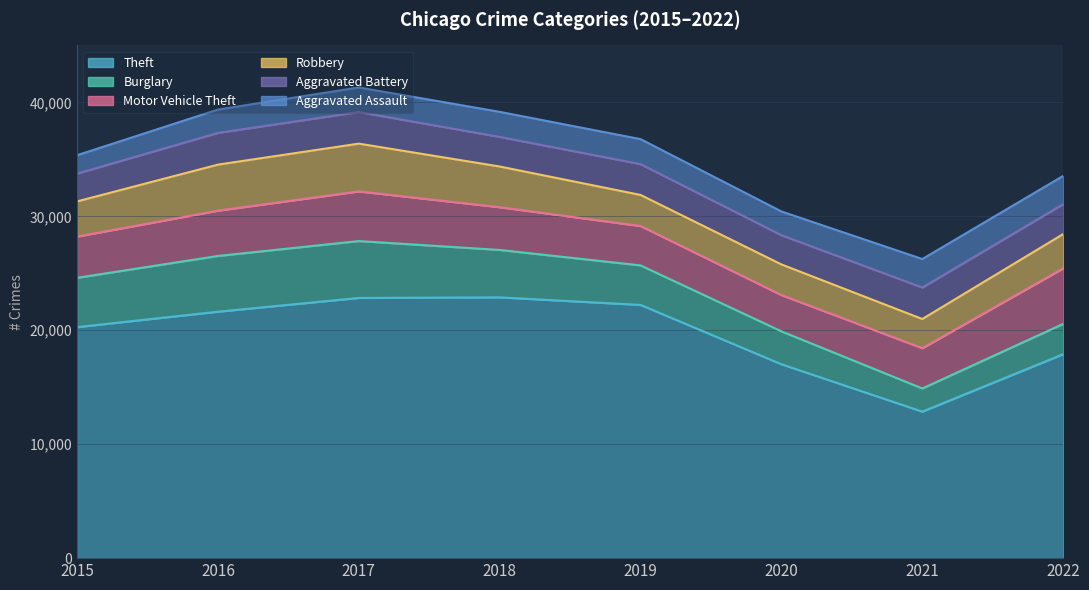

What is the minimum value shown in the chart?

1614